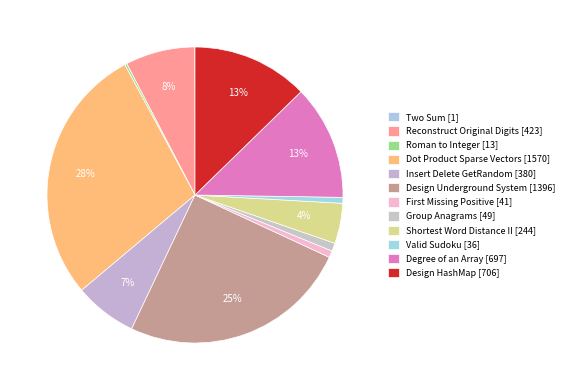

Combined, what portion of the pie is Reconstruct Original Digits [423] and Two Sum [1]?

7.6%